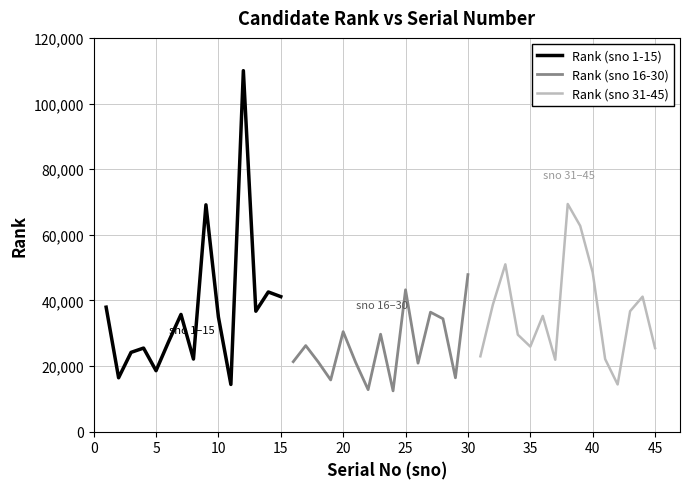

The value of Rank (sno 1-15) at 15 is 41152. True or false?

True